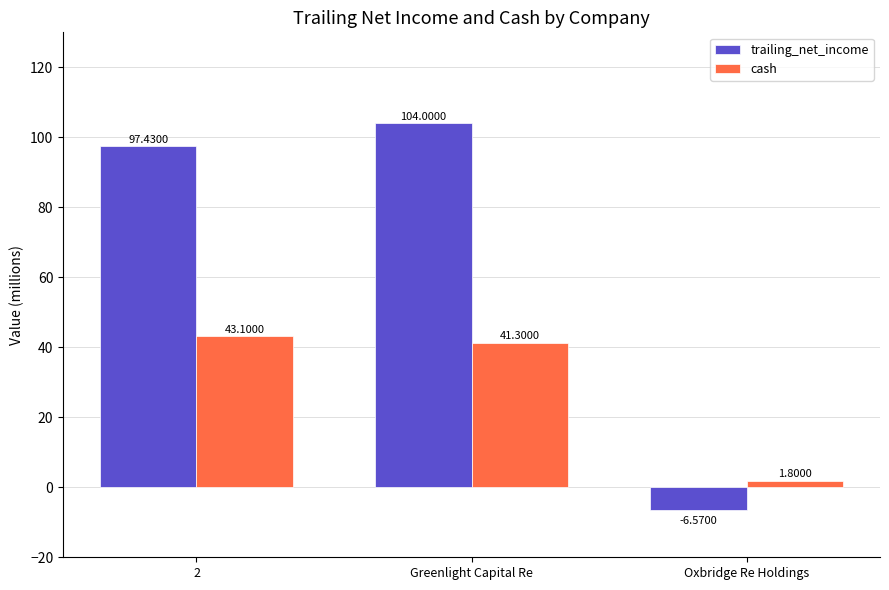

Count the number of categories in the chart.

3